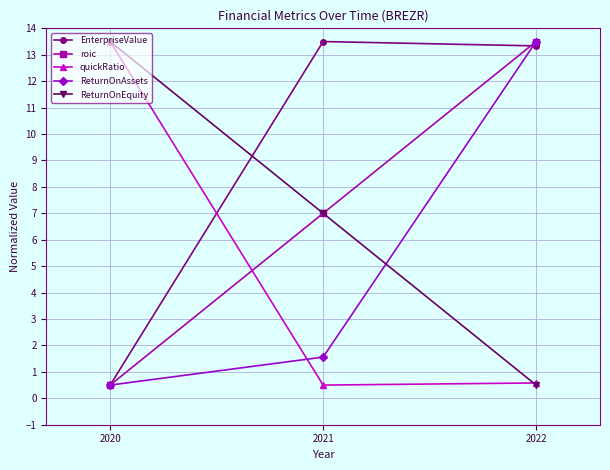

Reading left to right, transcribe all the data shown in this chart.

EnterpriseValue: 0.5	13.5	13.3
roic: 0.5	7.0	13.5
quickRatio: 13.5	0.5	0.6
ReturnOnAssets: 0.5	1.6	13.5
ReturnOnEquity: 13.5	7.0	0.5